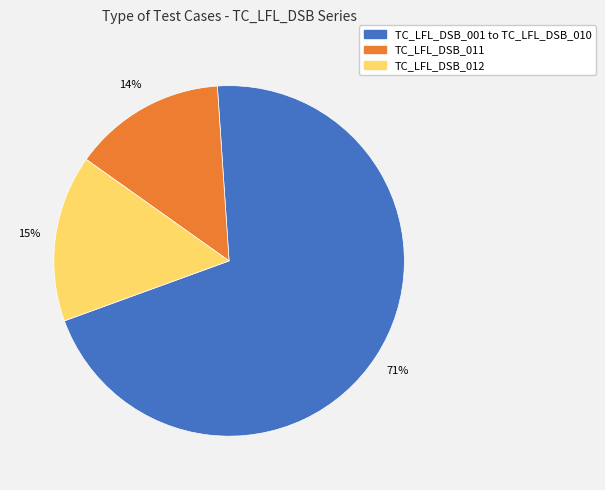

Is there any slice that represents more than half of the pie?

Yes